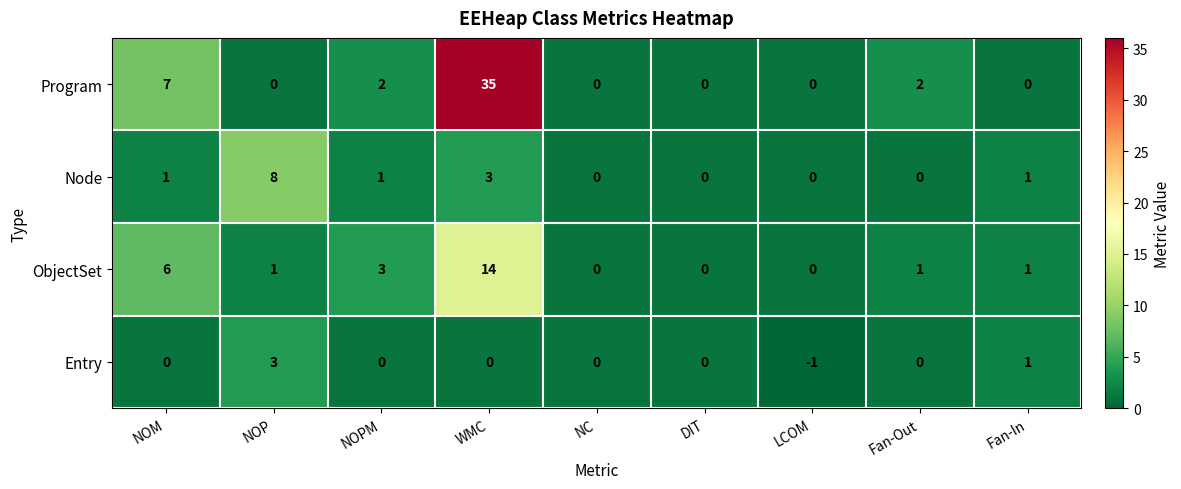

The Entry series shows 0 at NOPM. True or false?

True